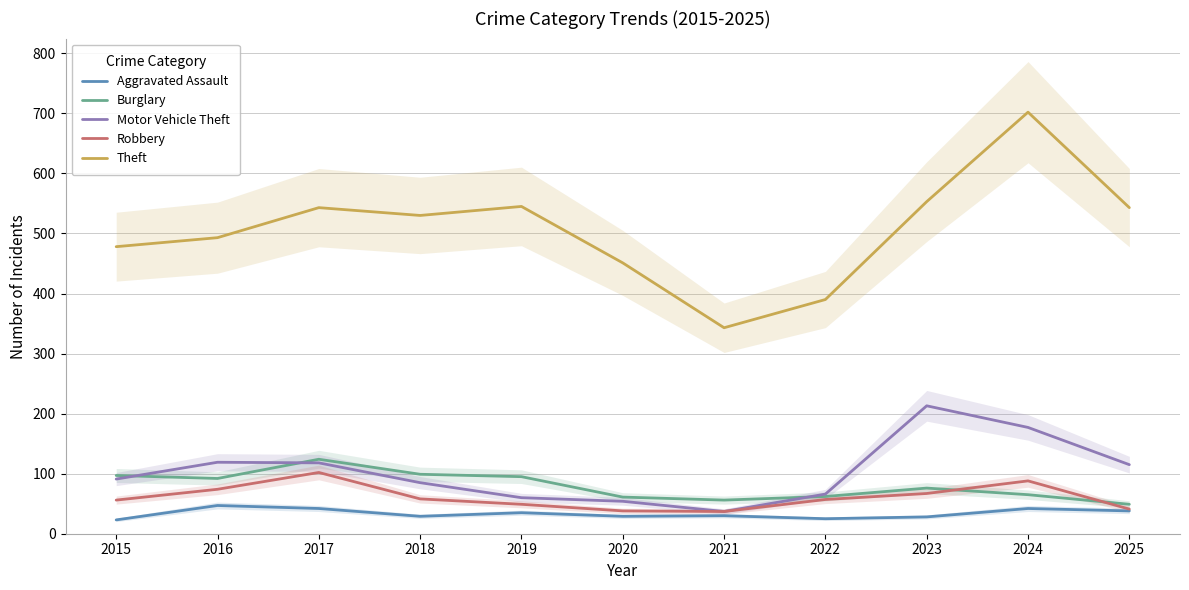

What is the difference between the Theft values at 2017 and 2024?

159